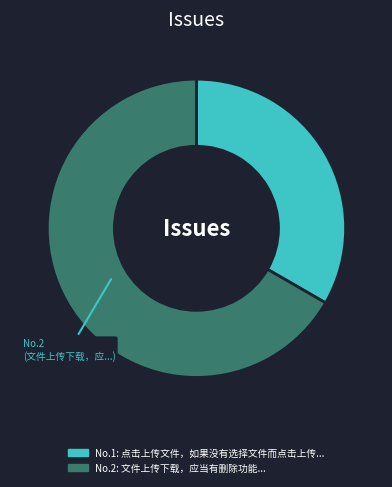

How many slices are in this pie chart?

2